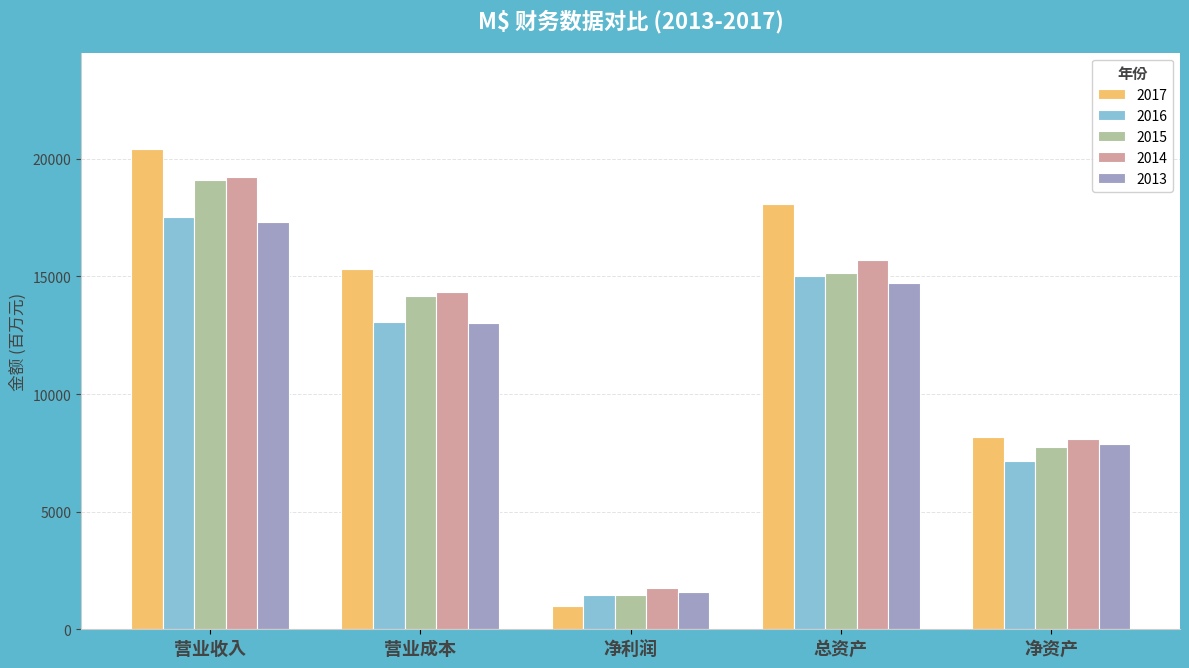

What position from the left is 营业收入?

1